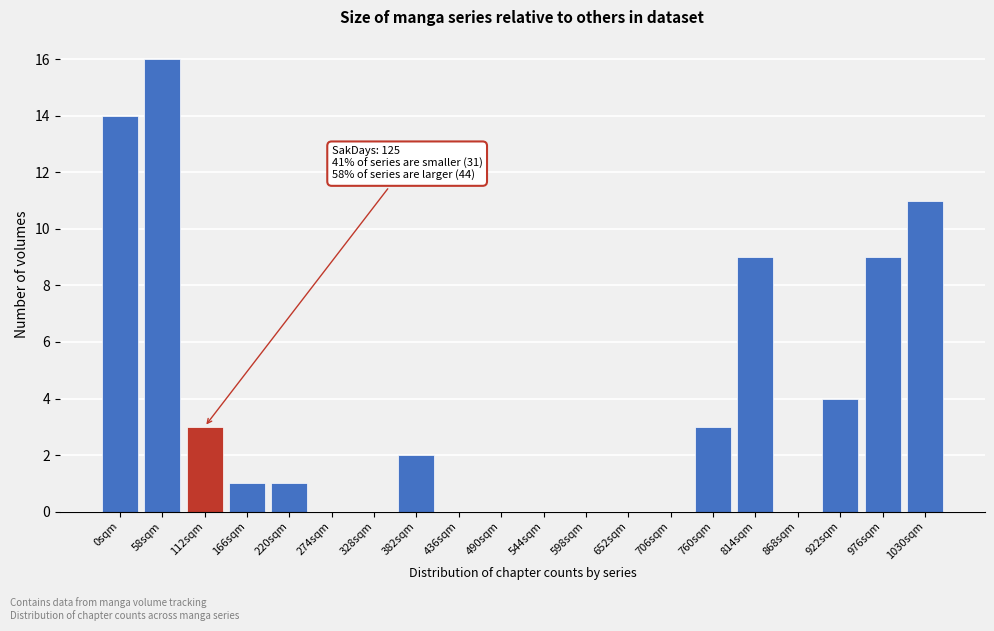

Reading right to left, what are all the values shown in this chart?

1030sqm=11	976sqm=9	922sqm=4	868sqm=0	814sqm=9	760sqm=3	706sqm=0	652sqm=0	598sqm=0	544sqm=0	490sqm=0	436sqm=0	382sqm=2	328sqm=0	274sqm=0	220sqm=1	166sqm=1	112sqm=3	58sqm=16	0sqm=14